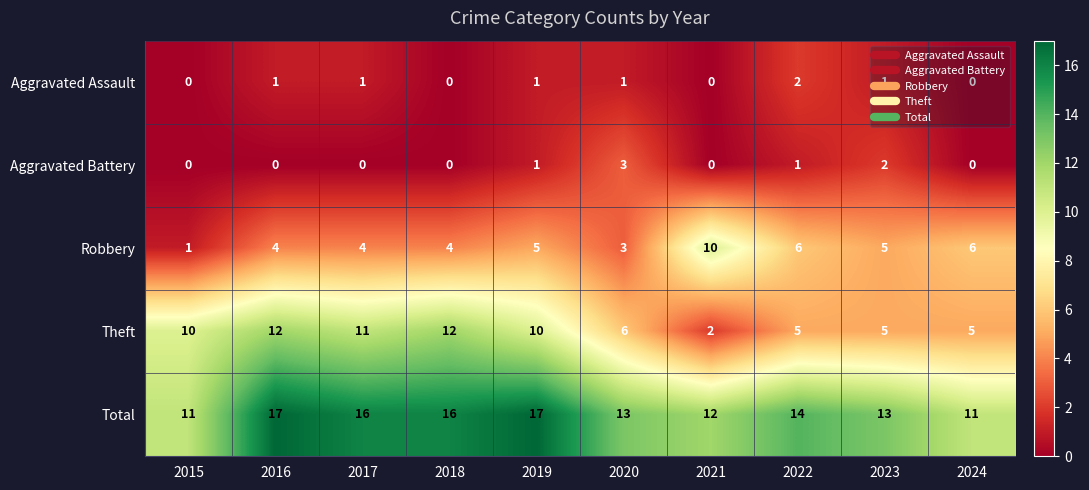

What is the total value across all series at 2018?

32